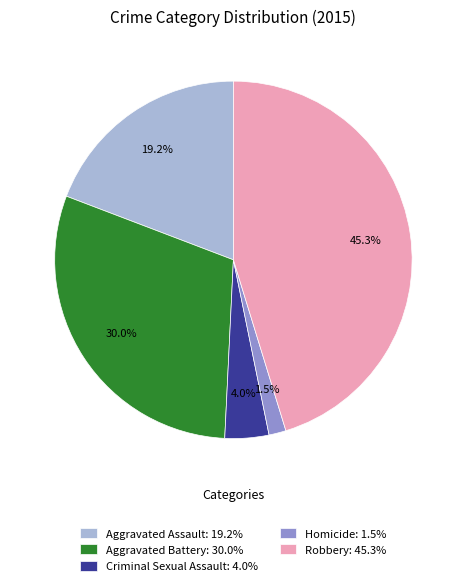

Is there a majority slice in this chart?

No